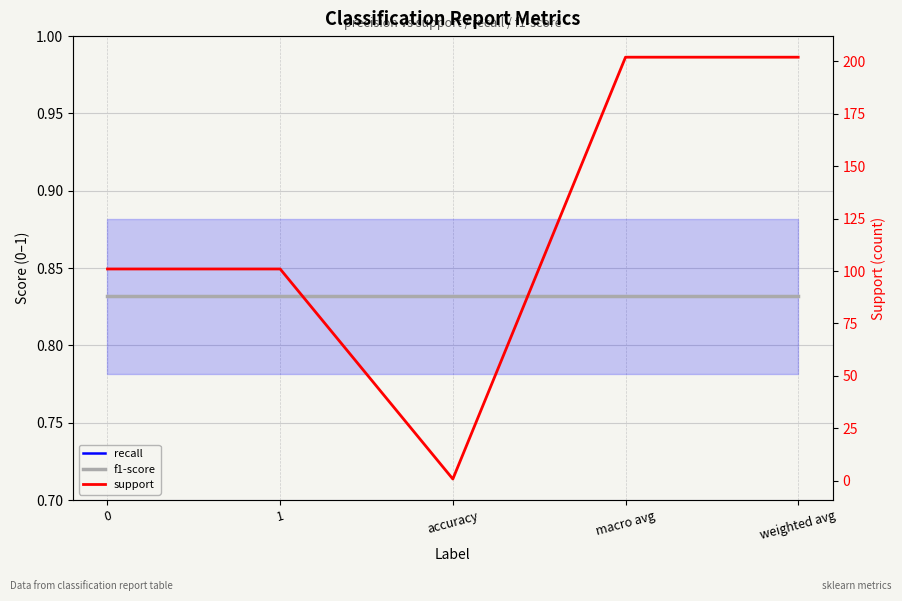

Count the number of categories in the chart.

5